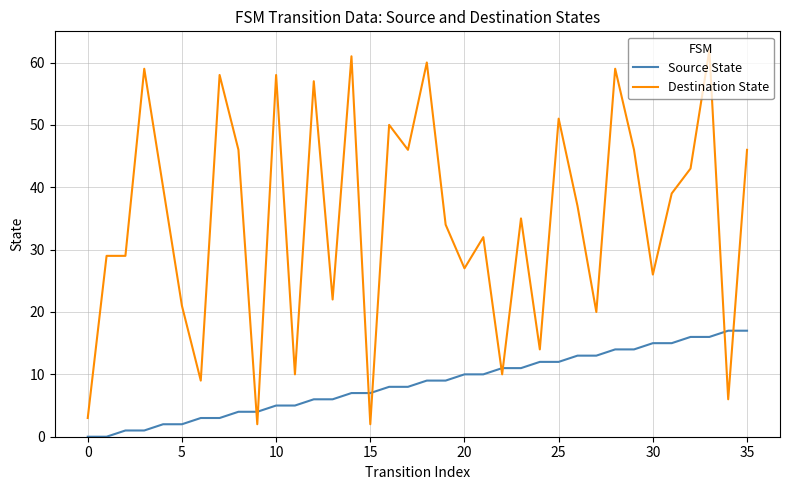

At how many categories does at least one series exceed 36?

18